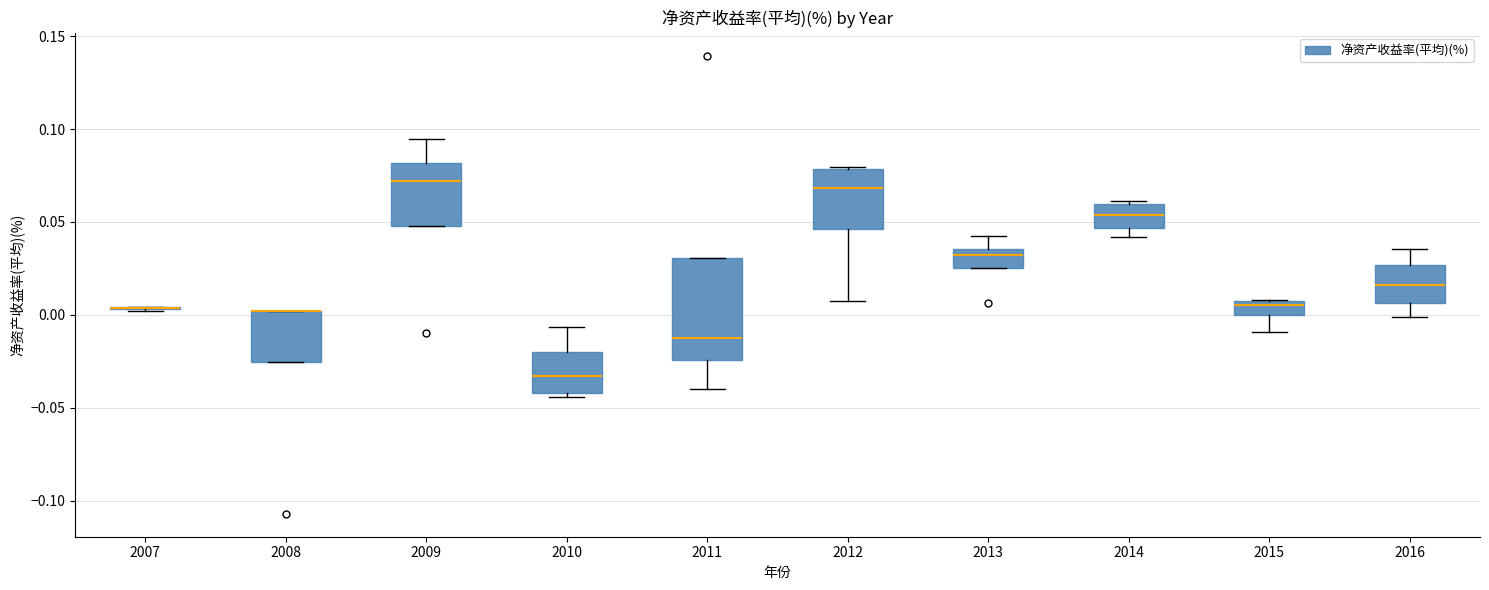

Which box is the tallest, from its lower edge to its upper edge?

2011